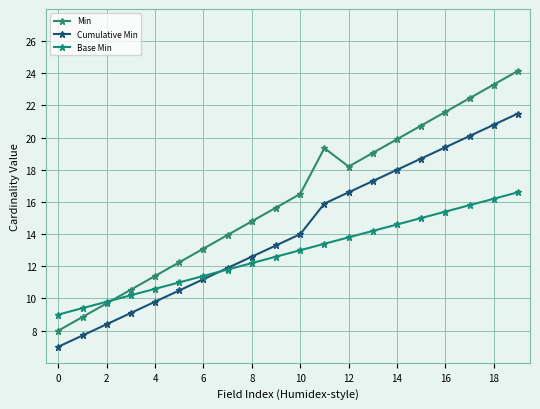

What is the smallest value displayed?

7.0